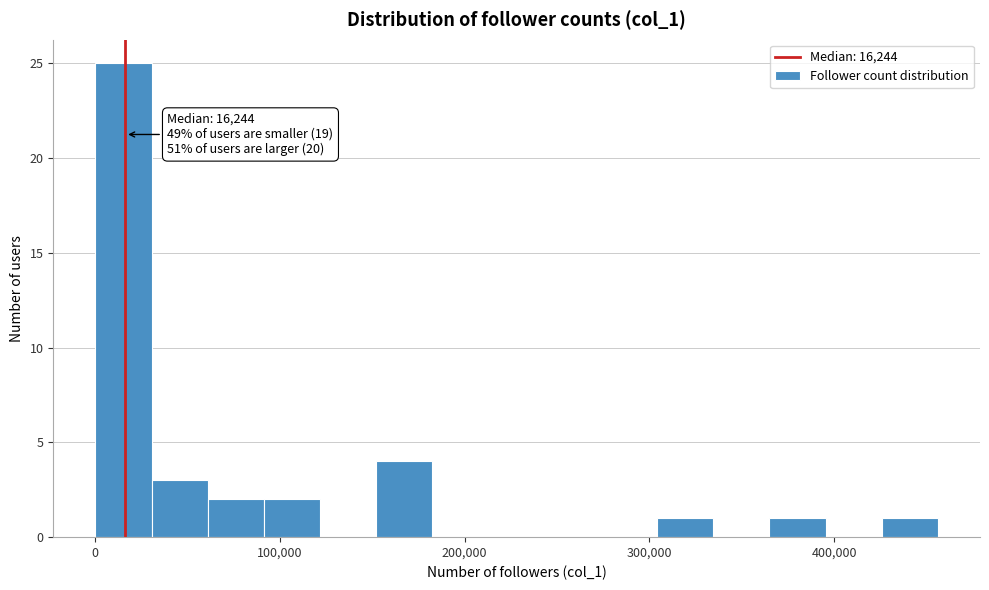

Around what value on the x-axis is the tallest bar? Give the approximate position of its centre, as read against the axis.

20000